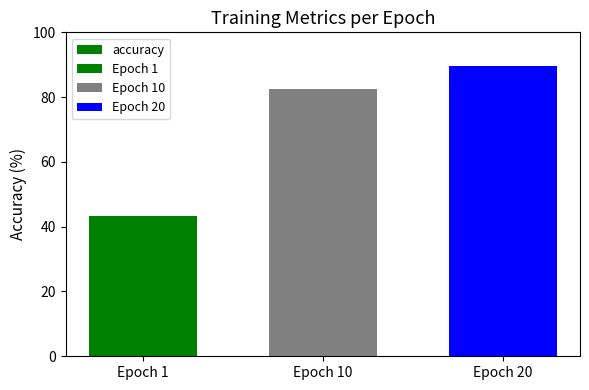

At which category does the chart reach its minimum across all series?

Epoch 1